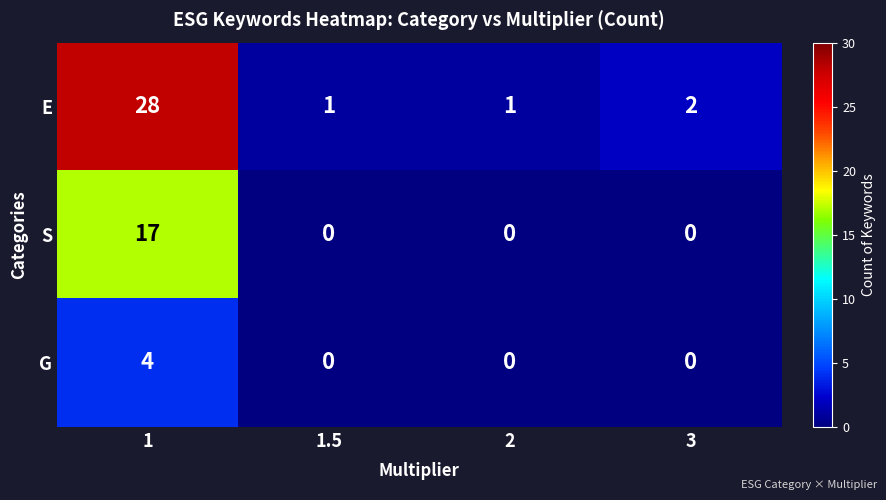

What is the difference between the G values at 2 and 1?

4